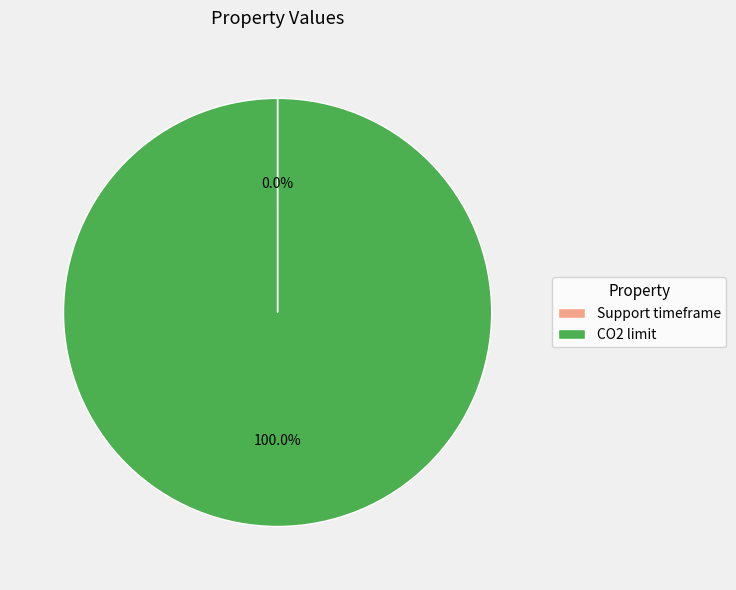

True or false: CO2 limit accounts for 100% of the total.

True